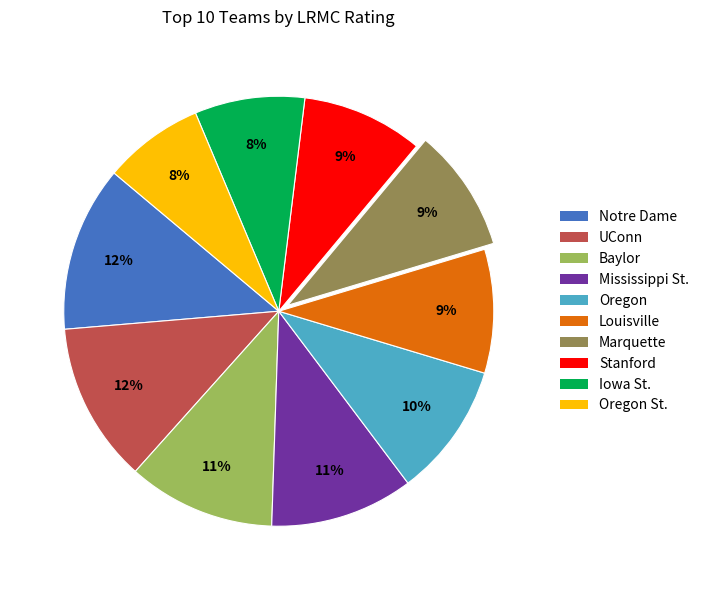

Count the number of slices in the pie.

10